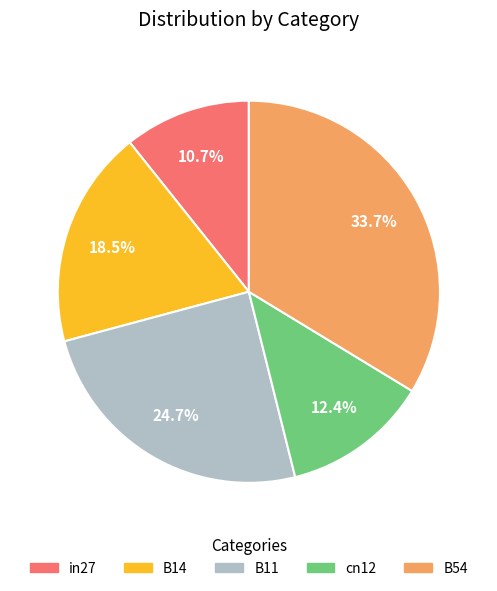

Which category has the smallest portion of the pie?

in27